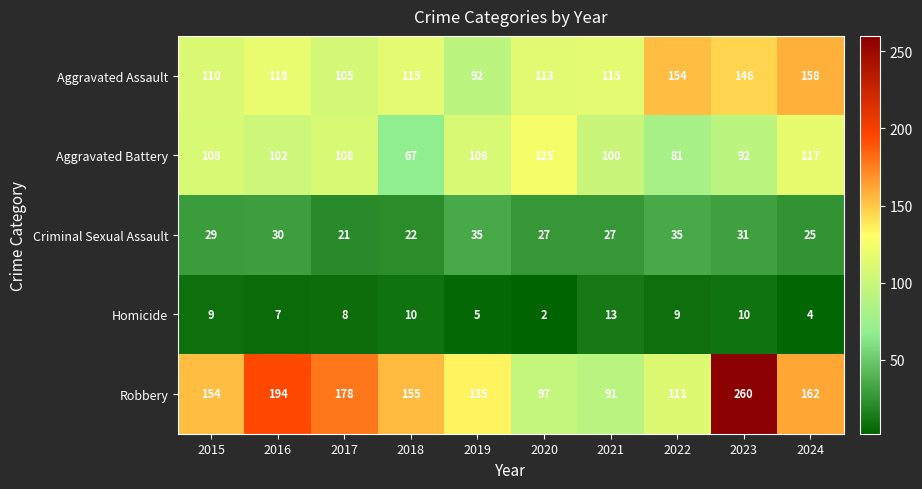

What is the total value across all series at 2023?

539